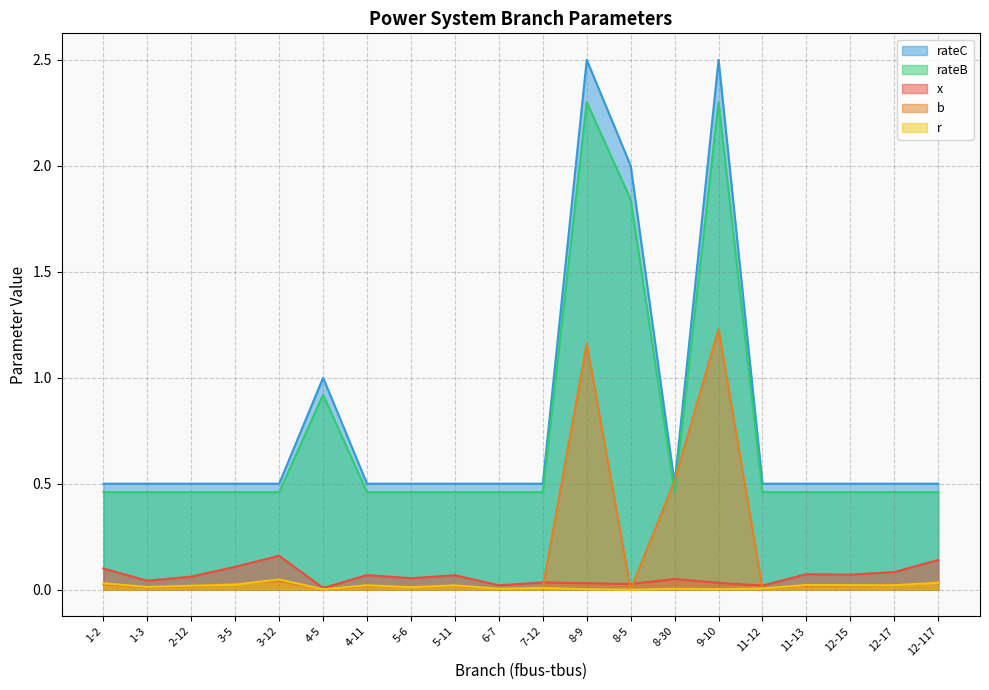

How many values in r are above zero?

19